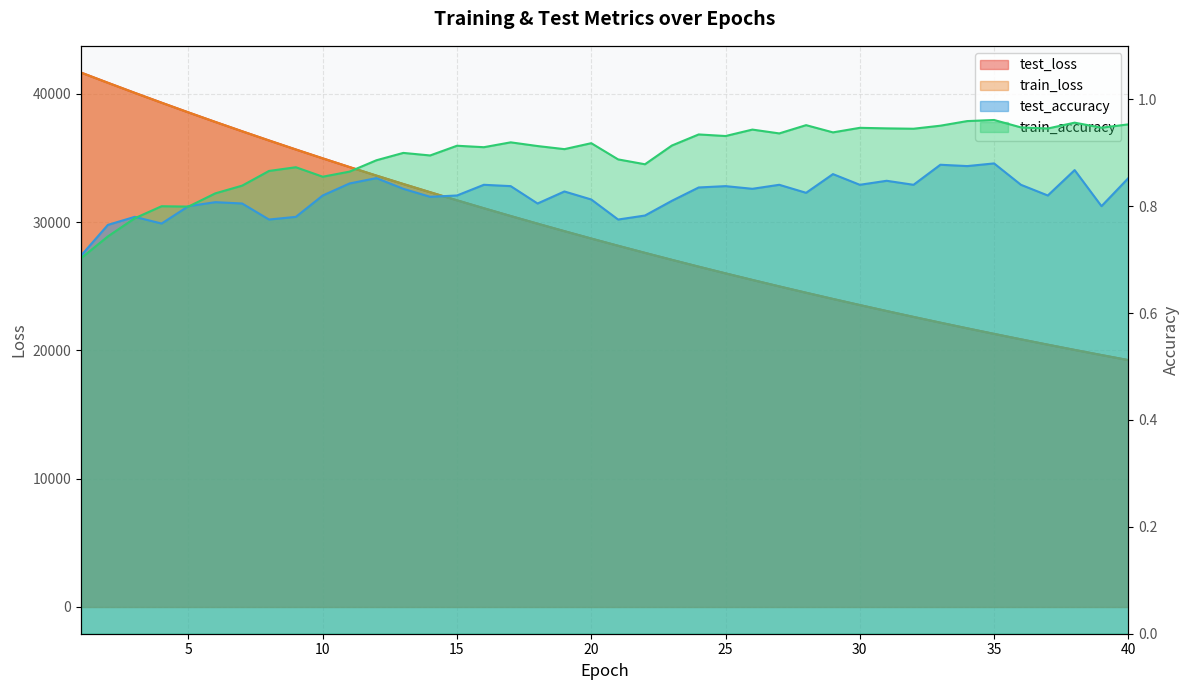

What is the spread (max minus min) of values at 1?

41661.8